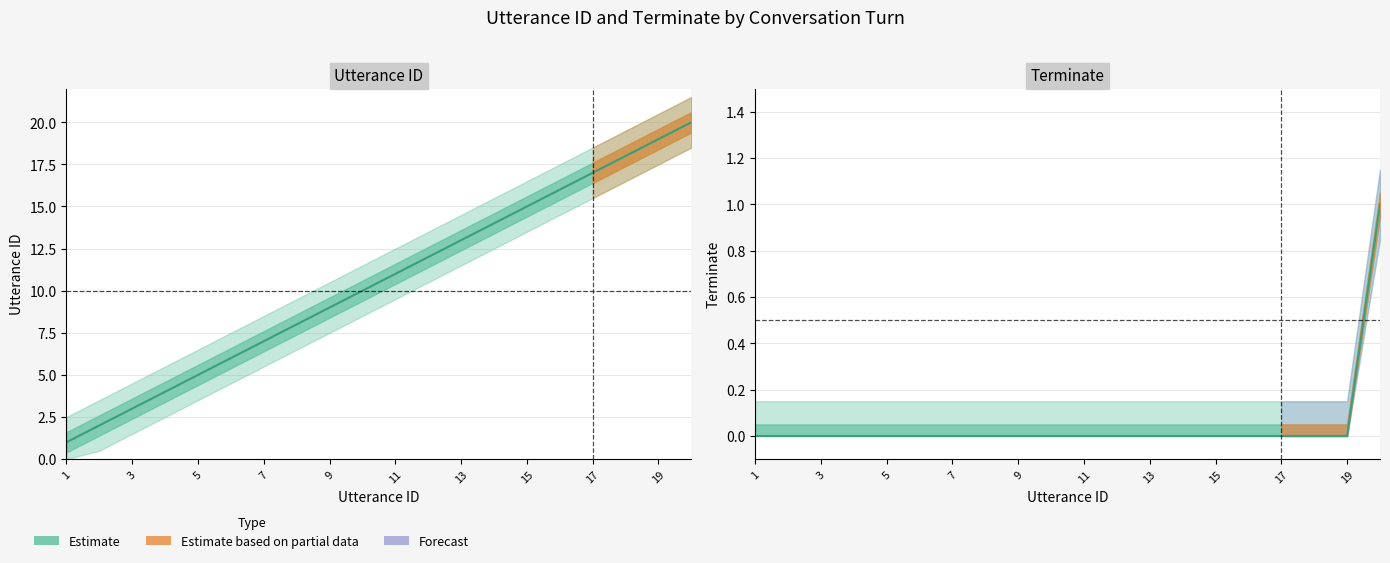

Rank the categories by terminate value from highest to lowest.

20, 1, 2, 3, 4, 5, 6, 7, 8, 9, 10, 11, 12, 13, 14, 15, 16, 17, 18, 19